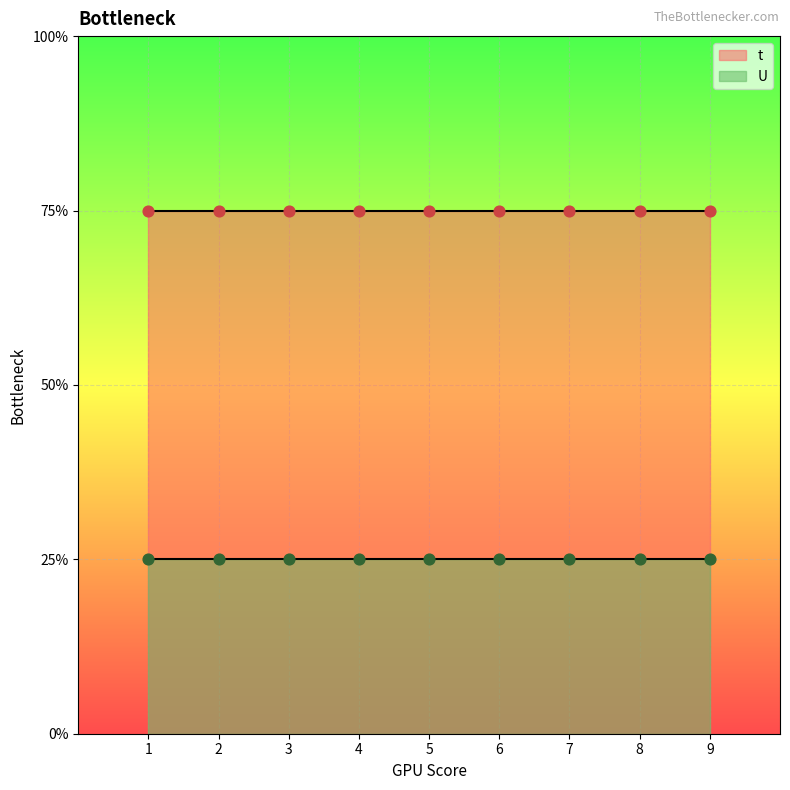

Is the value of t at 4 greater than the value of U at 8?

Yes